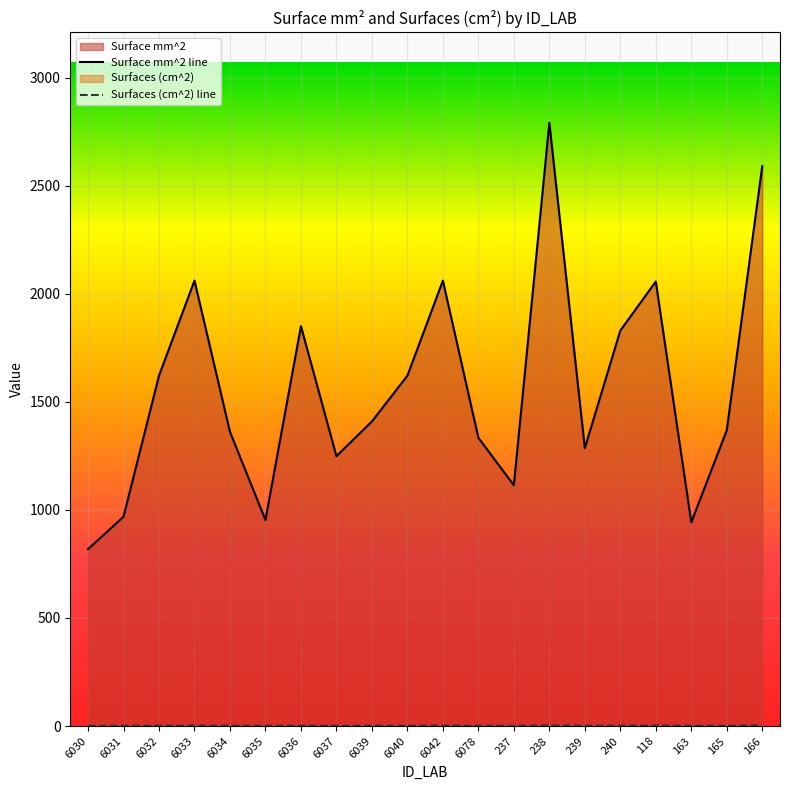

Reading right to left, list all the values displayed in this chart.

Surface mm^2 line: 2590.1	1368.5	942.5	2056.4	1829.6	1285.9	2790.5	1113.9	1333.7	2060.5	1620.9	1409.2	1248.5	1849.7	953.0	1361.2	2060.5	1620.9	968.2	818.6
Surfaces (cm^2) line: 2.6	1.4	0.9	2.1	1.8	1.3	2.8	1.1	1.3	2.1	1.6	1.4	1.2	1.8	1.0	1.4	2.1	1.6	1.0	0.8